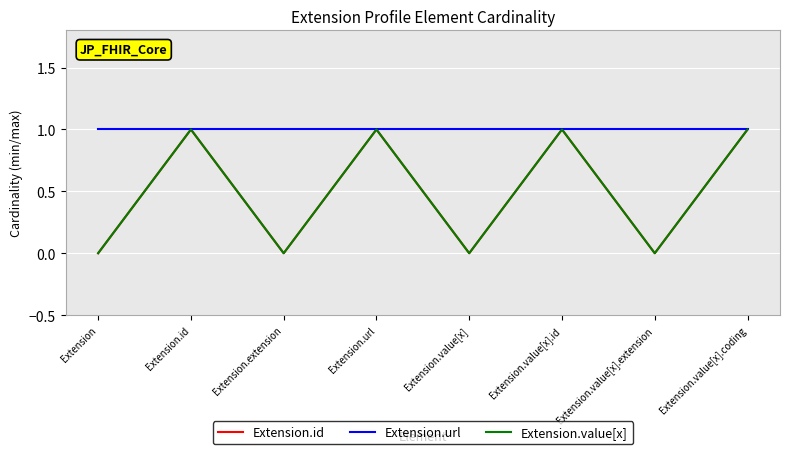

Is this an area chart (filled region under the line)?

No